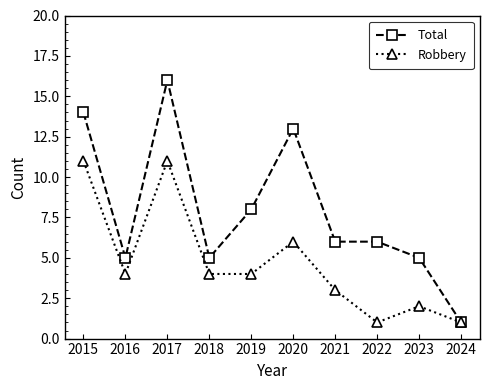

How many data points does each series have?

10